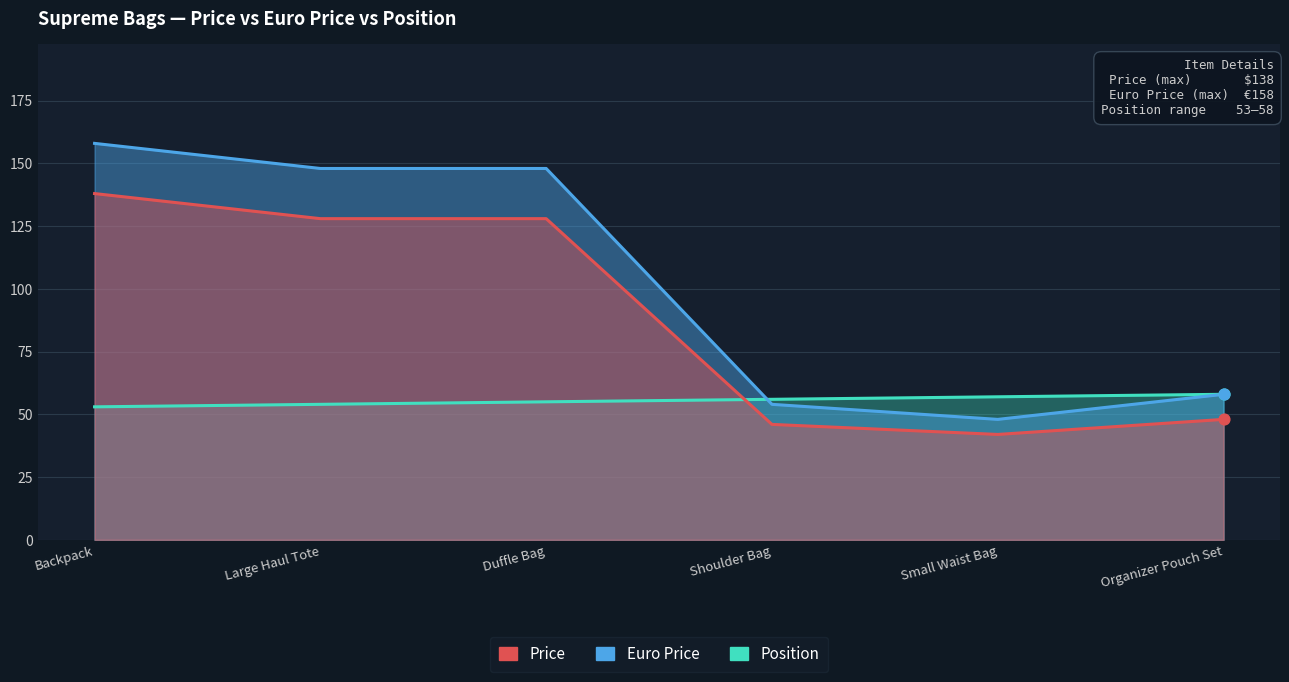

At how many categories does at least one series exceed 54?

6